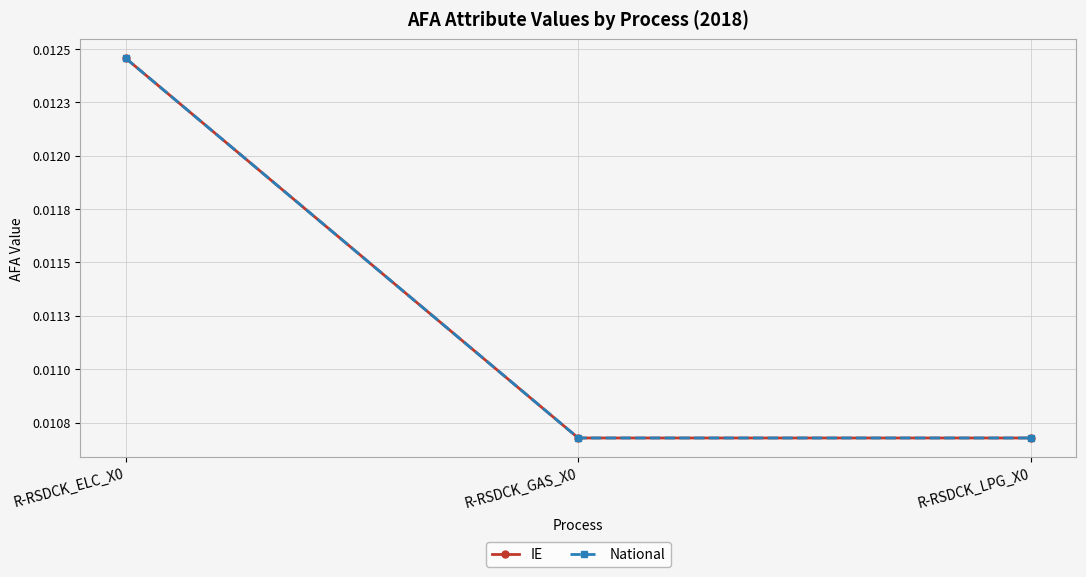

What is the label of the 2nd point from the right?

R-RSDCK_GAS_X0